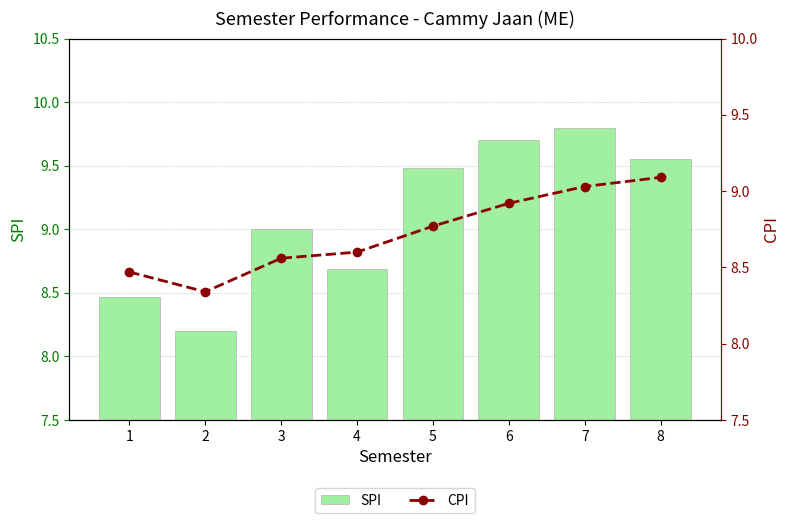

What is the total value across all series at 8?

18.6